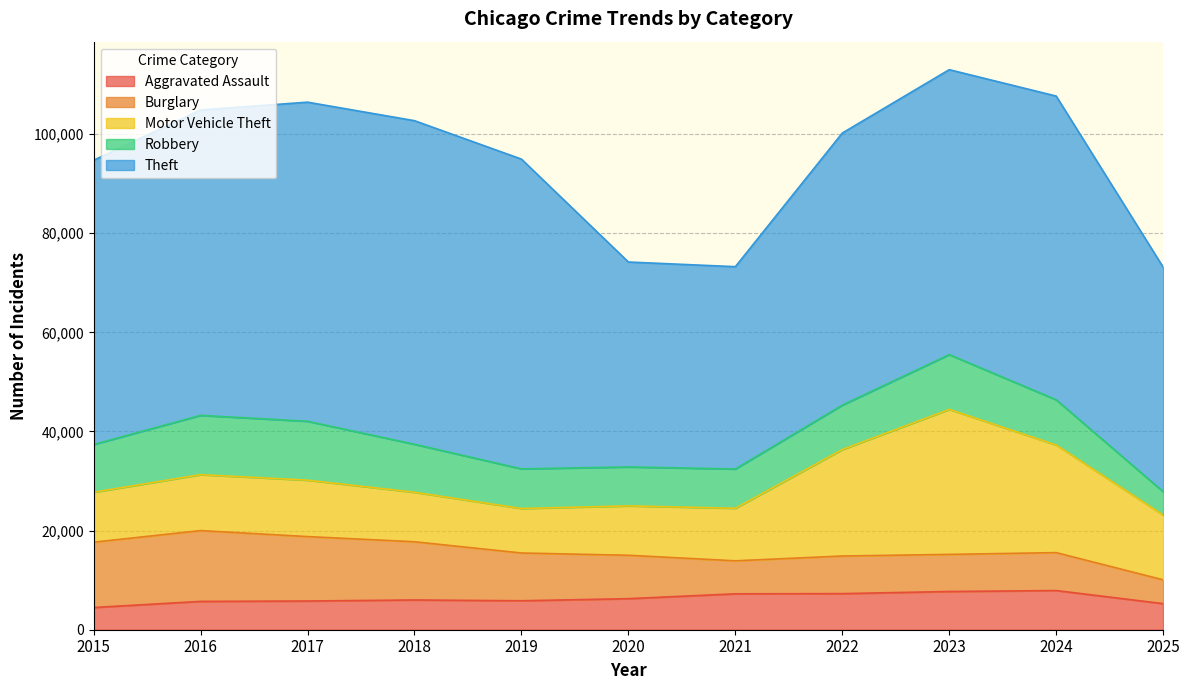

Rank the categories by Theft value from lowest to highest.

2021, 2020, 2025, 2022, 2015, 2023, 2024, 2016, 2019, 2017, 2018